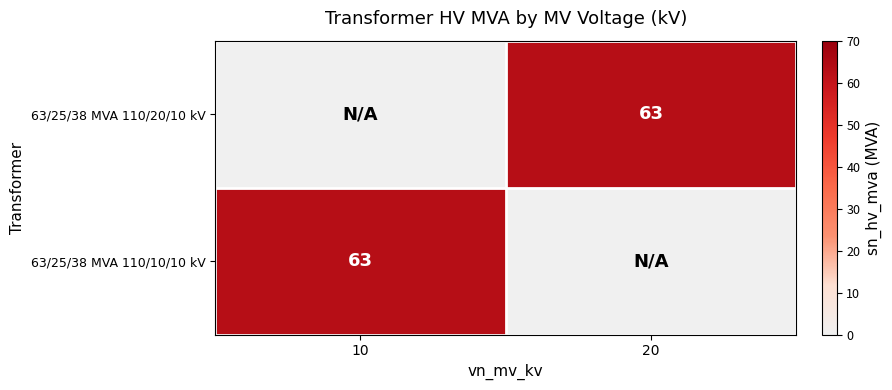

True or false: 63/25/38 MVA 110/20/10 kV has a value of 103 at 20.

False